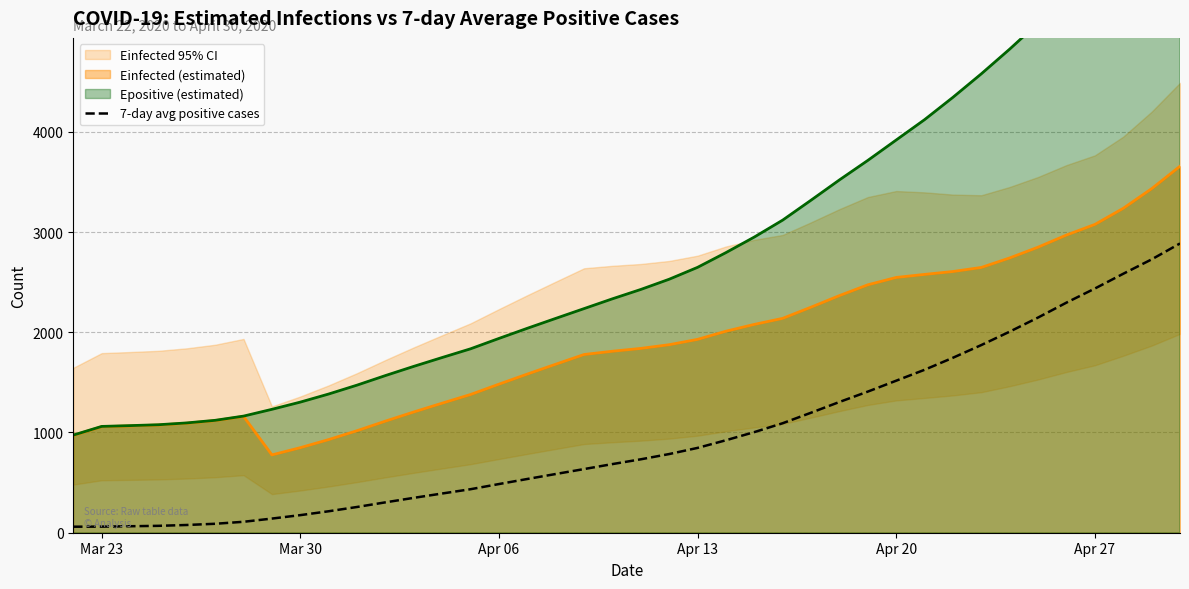

True or false: Einfected (estimated) and 7-day avg positive cases cross at least once.

False